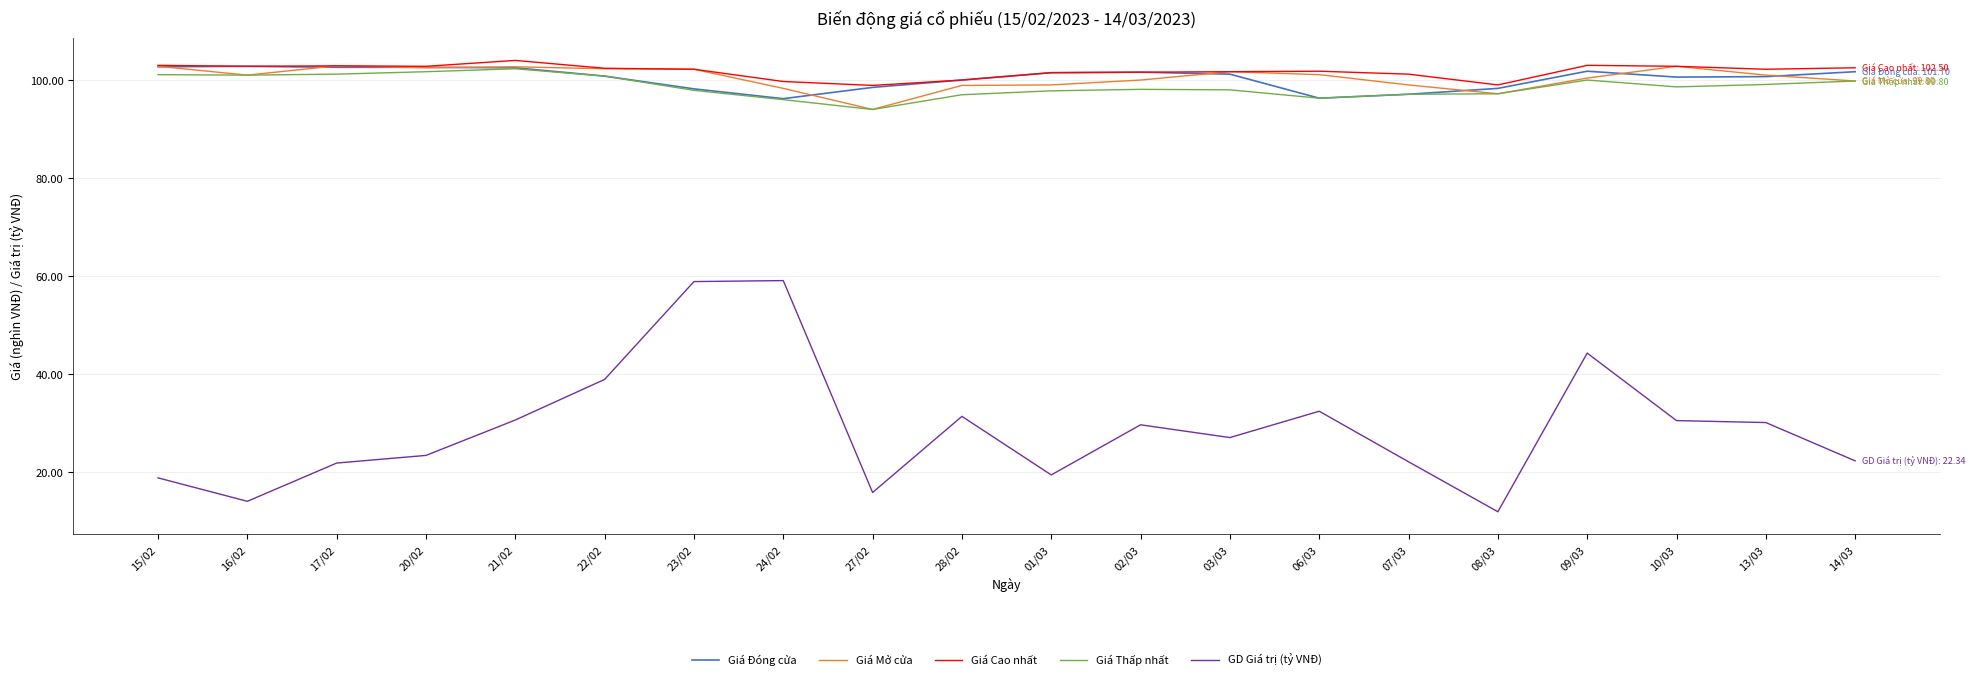

The Giá Cao nhất series shows 30.6 at 15/02. True or false?

False